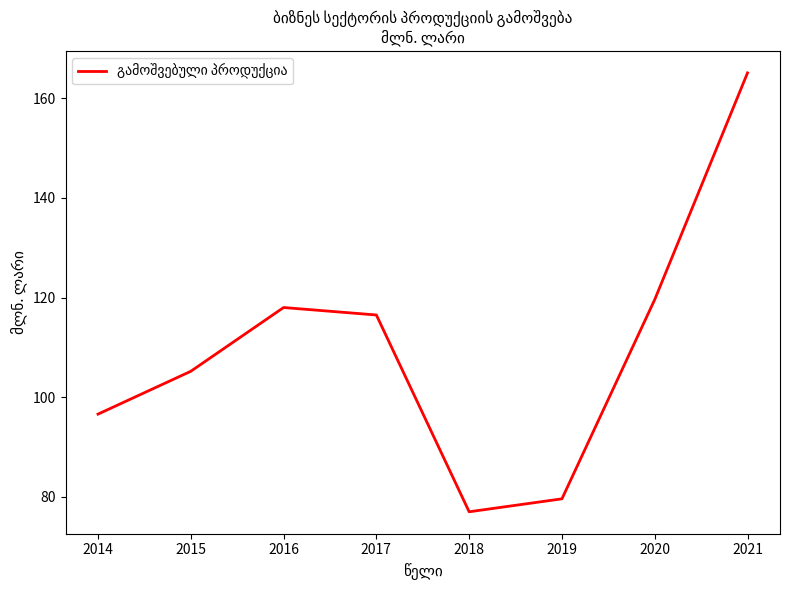

What is the difference between the maximum and second lowest values?

85.5